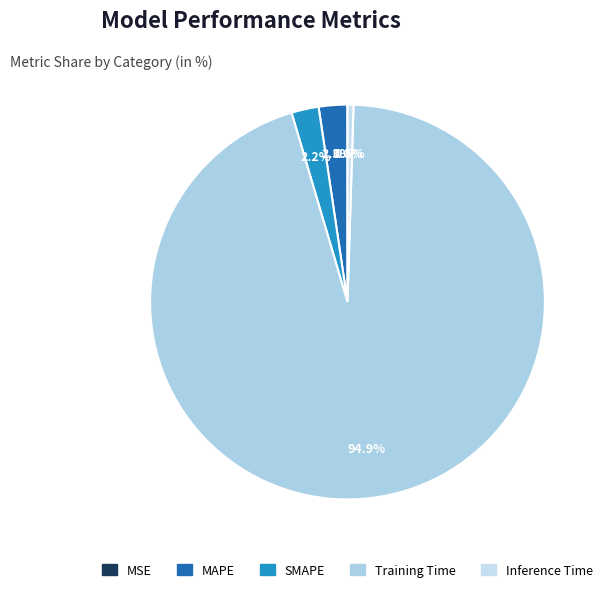

Which category has the smallest portion of the pie?

MSE